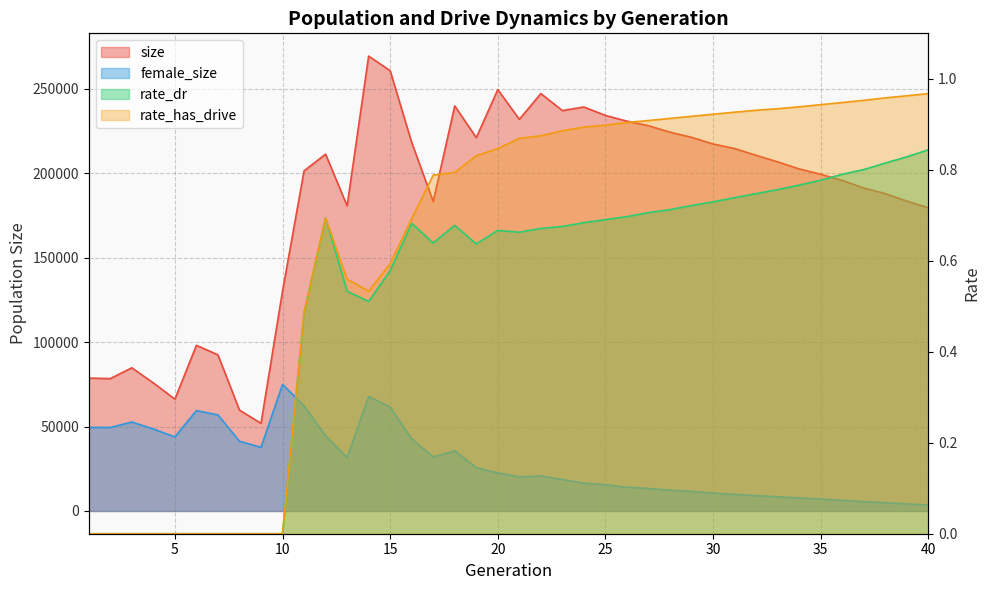

True or false: rate_dr has a value of 0.3 at 1.

False